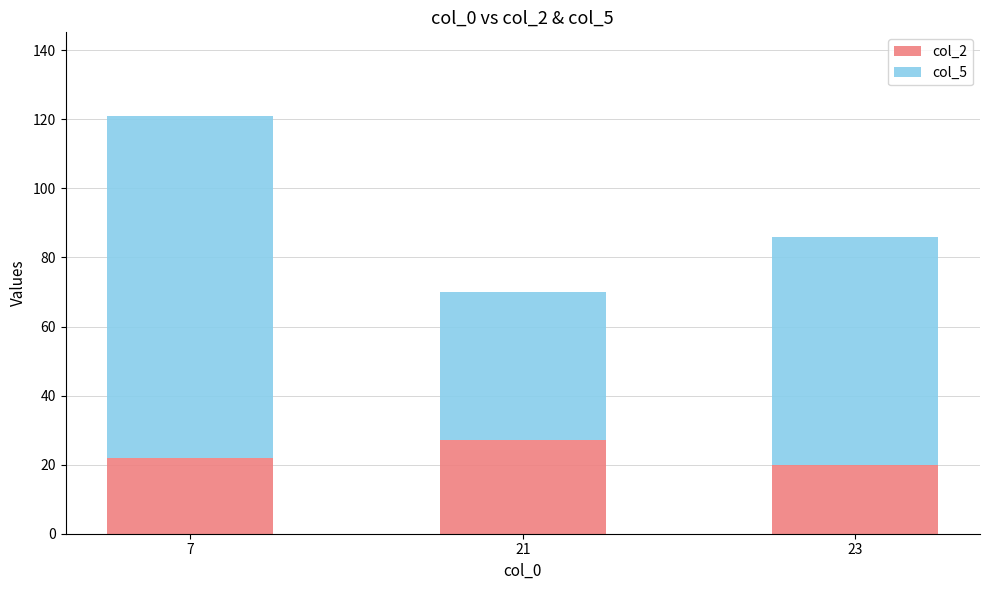

Which category has the highest value in the col_2 series?

21